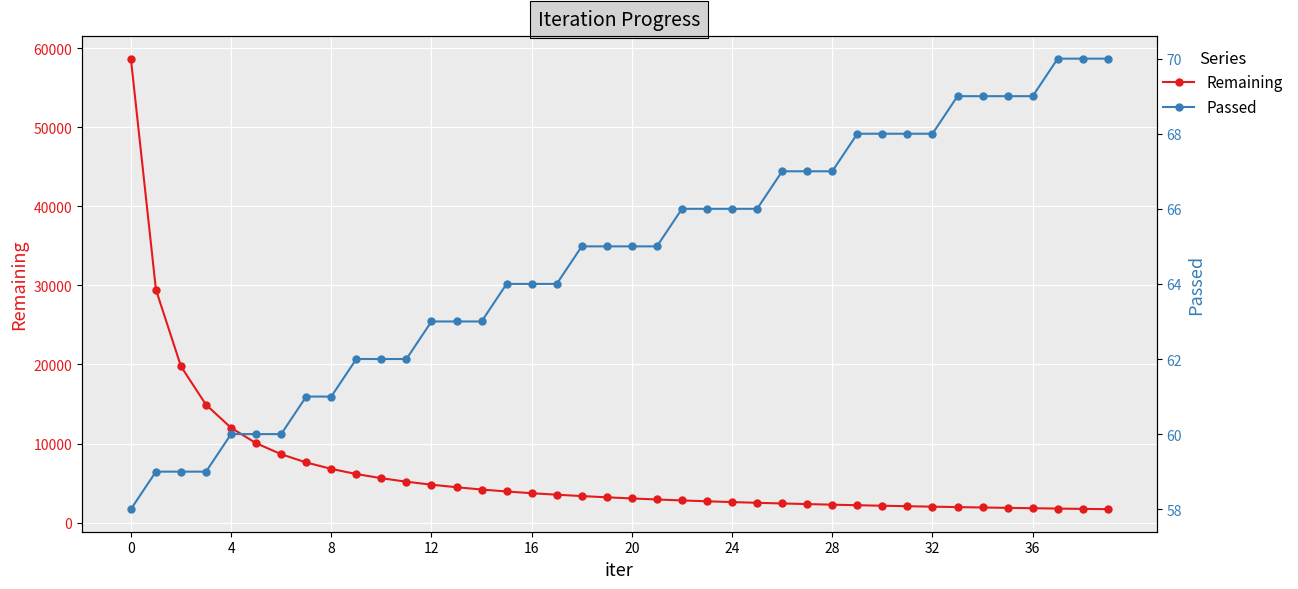

Rank the series at 14 from highest to lowest value.

Remaining, Passed